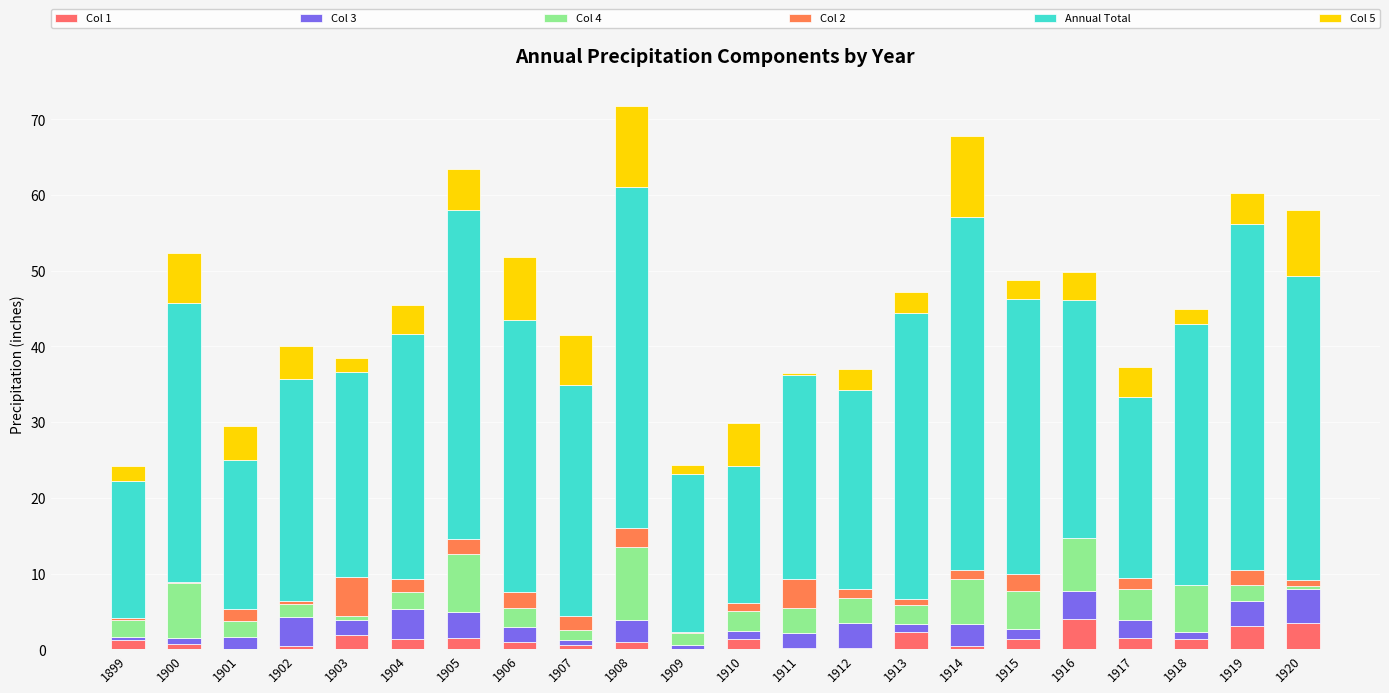

Rank the series at 1920 from lowest to highest value.

Col 4, Col 2, Col 1, Col 3, Col 5, Annual Total